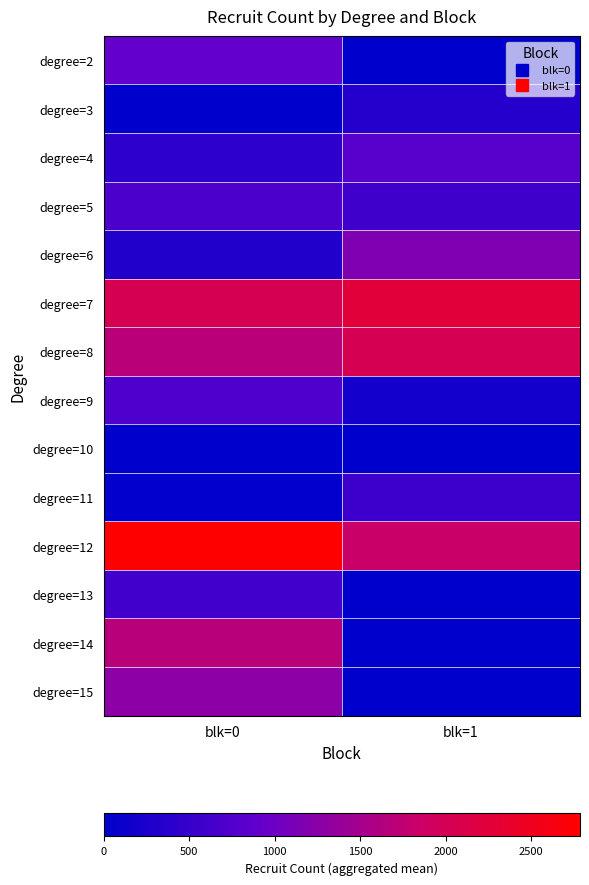

Reading right to left, extract all data points from this chart.

degree=2: blk=1=0	blk=0=909
degree=3: blk=1=345	blk=0=0
degree=4: blk=1=808	blk=0=414
degree=5: blk=1=589	blk=0=691
degree=6: blk=1=1162	blk=0=312
degree=7: blk=1=2246	blk=0=2040
degree=8: blk=1=2025	blk=0=1694
degree=9: blk=1=178	blk=0=718
degree=10: blk=1=0	blk=0=0
degree=11: blk=1=558	blk=0=13
degree=12: blk=1=1834	blk=0=2785
degree=13: blk=1=0	blk=0=605
degree=14: blk=1=0	blk=0=1669
degree=15: blk=1=0	blk=0=1281